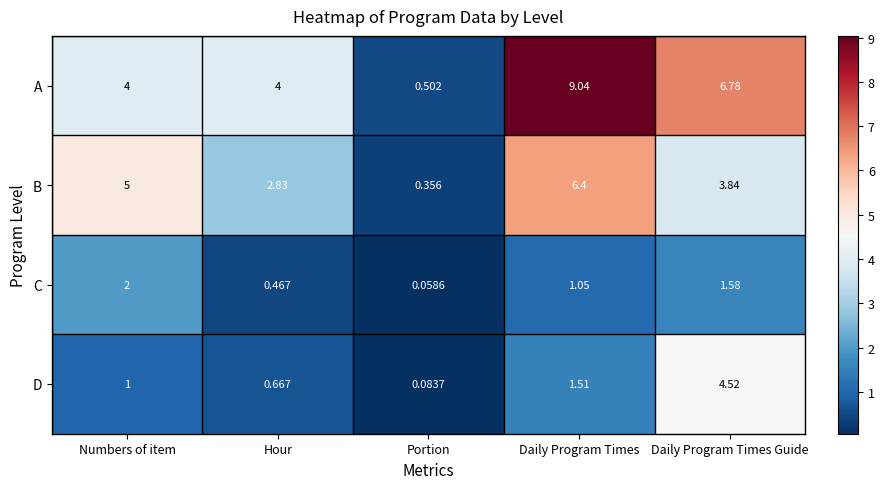

Which label corresponds to the smallest value in the chart?

Portion